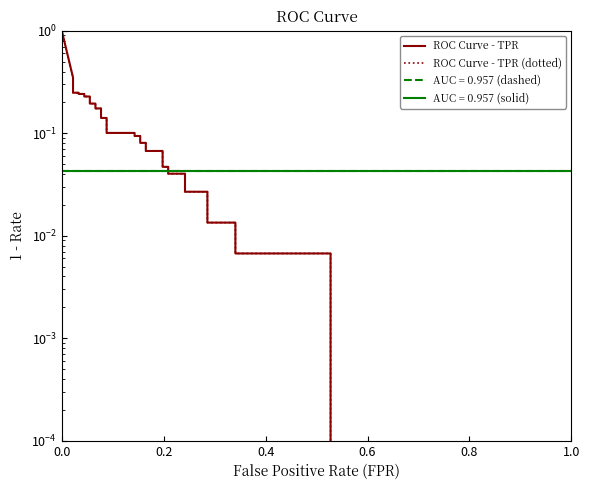

How many distinct data groups are displayed?

2